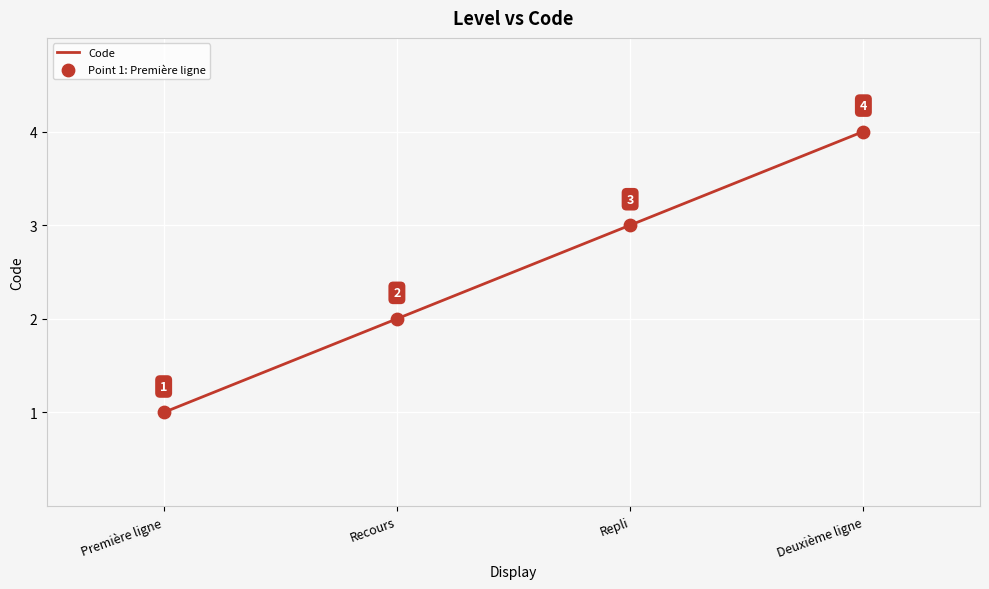

Which has a higher value, Repli or Première ligne?

Repli